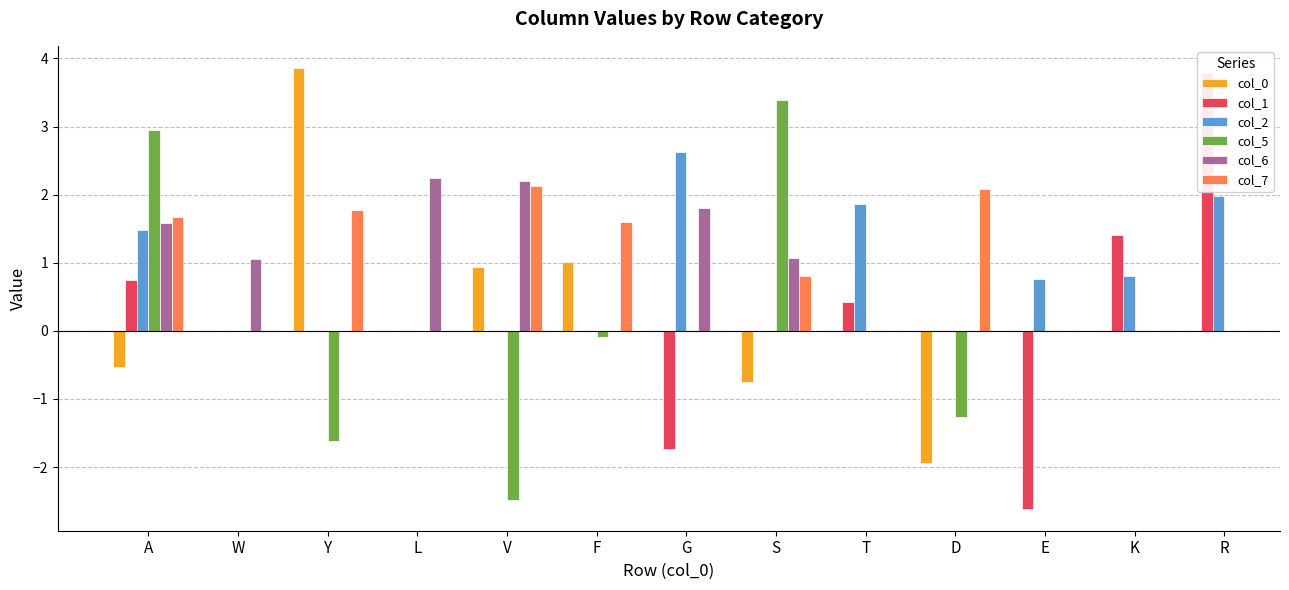

The col_2 series shows 3.1 at R. True or false?

False